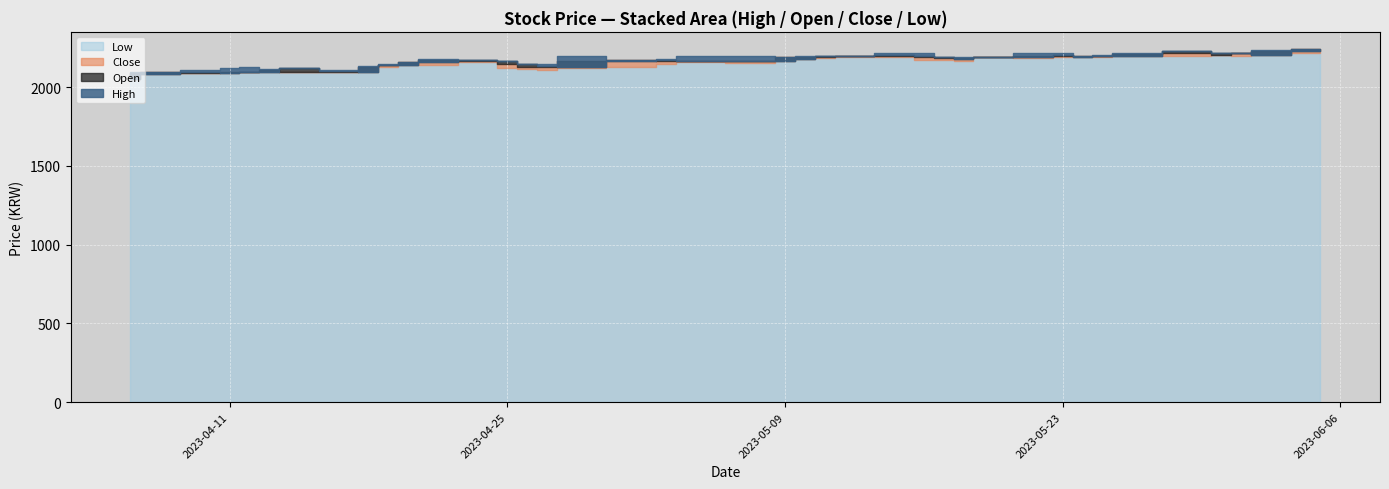

List the labels in order of High value, smallest first.

2023-04-06, 2023-04-07, 2023-04-10, 2023-04-17, 2023-04-13, 2023-04-11, 2023-04-14, 2023-04-12, 2023-04-18, 2023-04-27, 2023-04-19, 2023-04-26, 2023-04-20, 2023-04-25, 2023-04-24, 2023-05-02, 2023-04-21, 2023-05-03, 2023-05-09, 2023-05-17, 2023-05-18, 2023-05-19, 2023-04-28, 2023-05-04, 2023-05-08, 2023-05-10, 2023-05-11, 2023-05-12, 2023-05-24, 2023-05-25, 2023-05-16, 2023-05-22, 2023-05-23, 2023-05-26, 2023-05-31, 2023-05-15, 2023-06-01, 2023-05-30, 2023-06-02, 2023-06-05